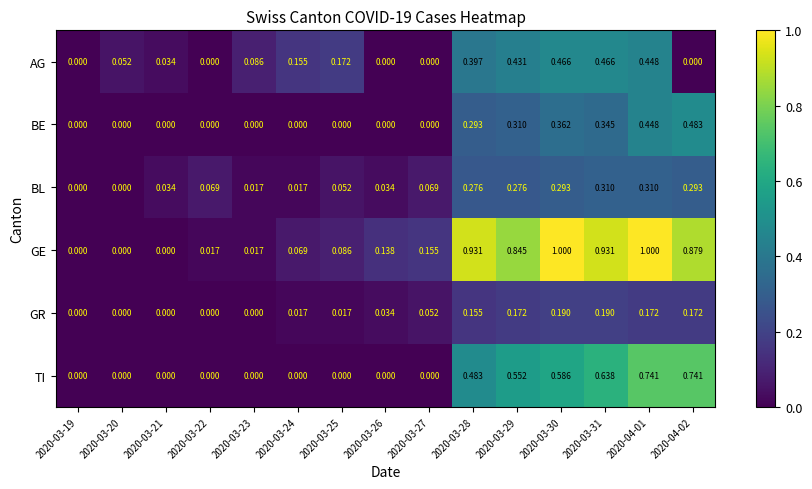

List the series in order of their peak value, lowest first.

GR, BL, AG, BE, TI, GE